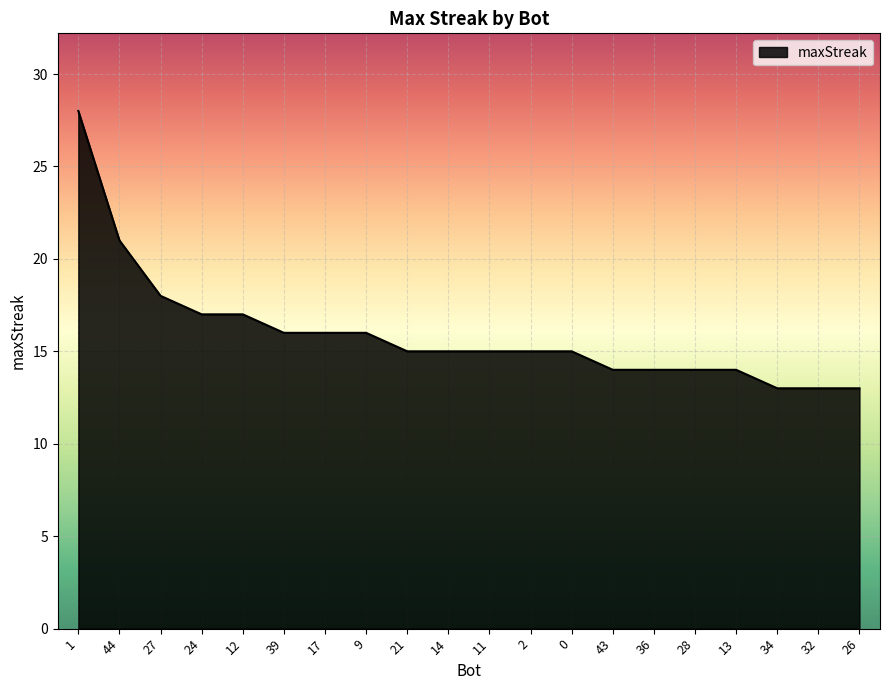

Reading left to right, transcribe all the data shown in this chart.

28	21	18	17	17	16	16	16	15	15	15	15	15	14	14	14	14	13	13	13